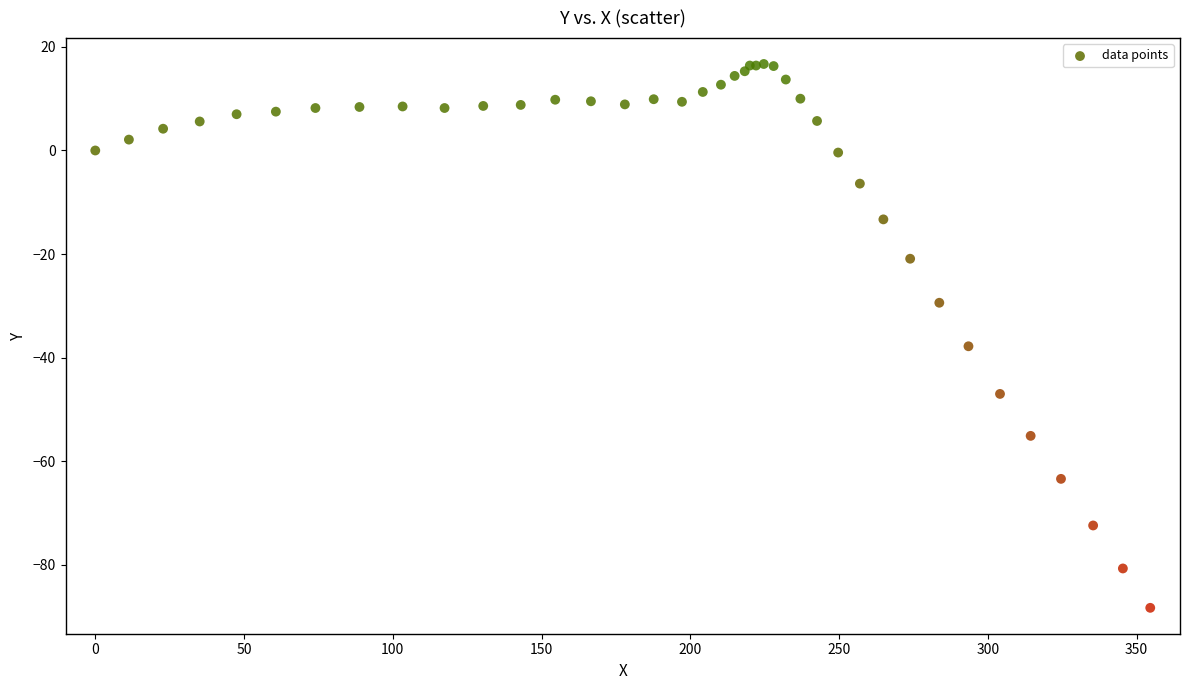

What Y value in the scatter plot is closest to -35?

-37.8